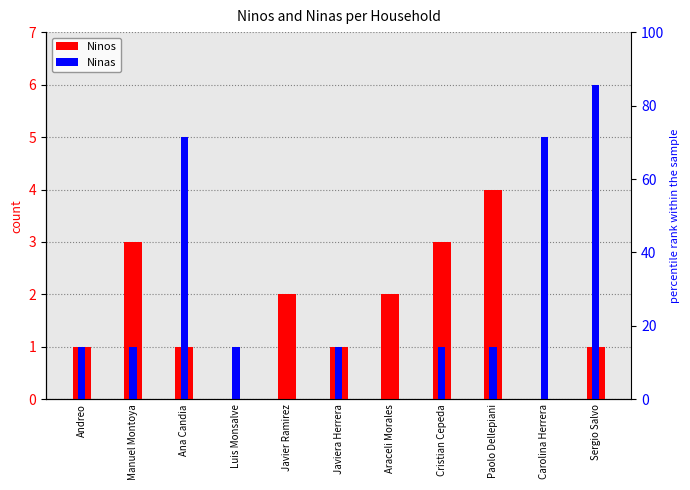

What is the label of the 2nd bar from the right?

Carolina Herrera